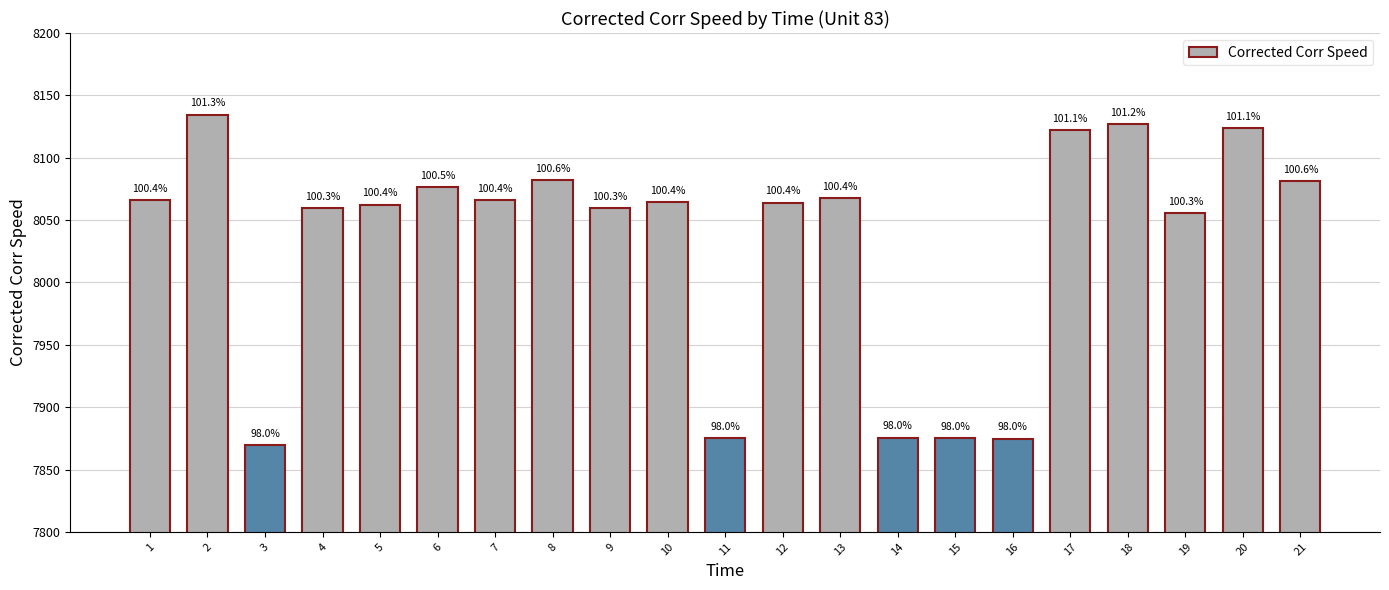

Does the chart contain any negative values?

No